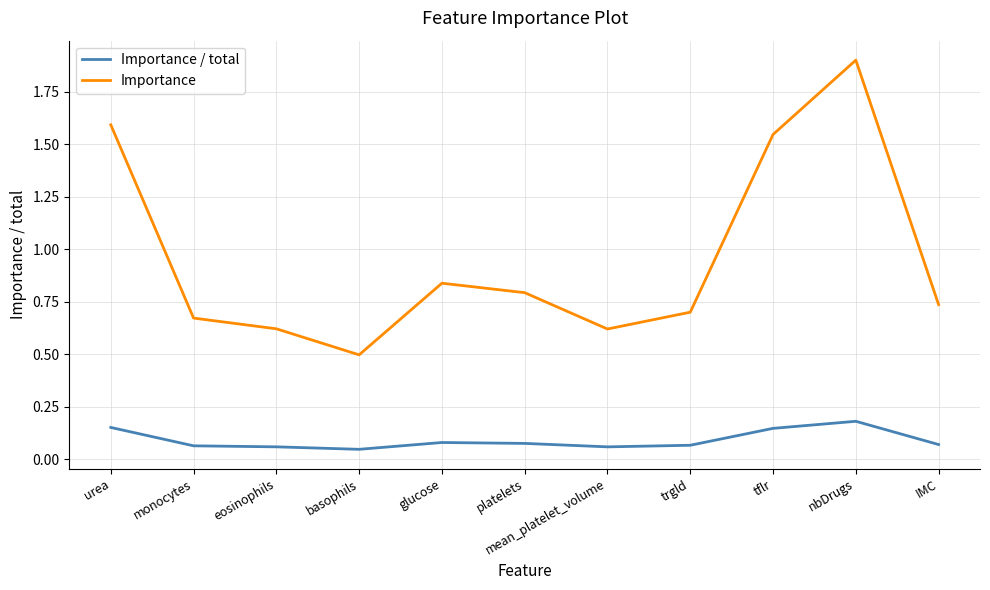

Is it true that Importance / total equals 0.1 at tflr?

True